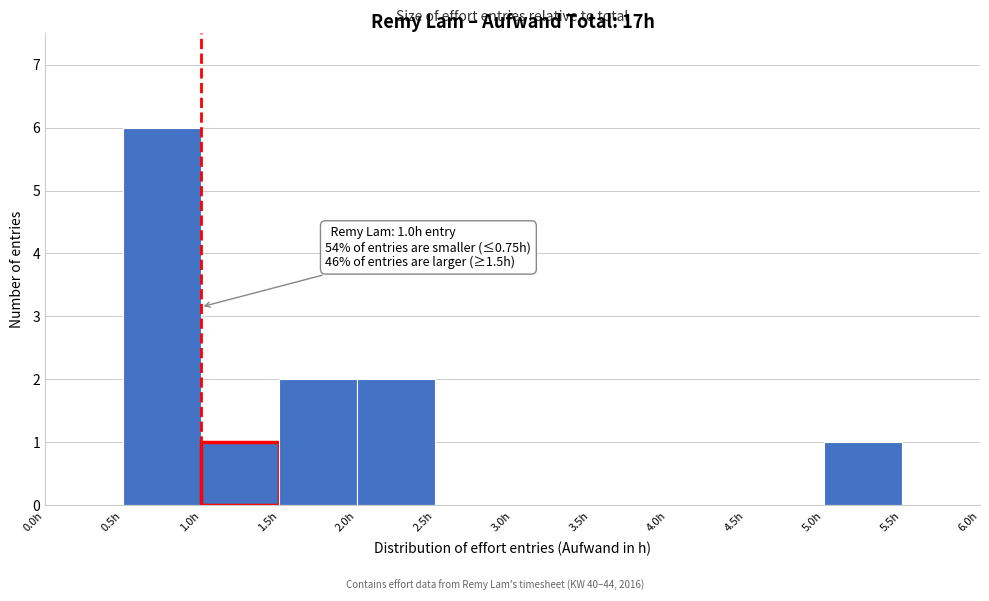

Which range on the x-axis has the tallest bar?

0.5 to 1.0